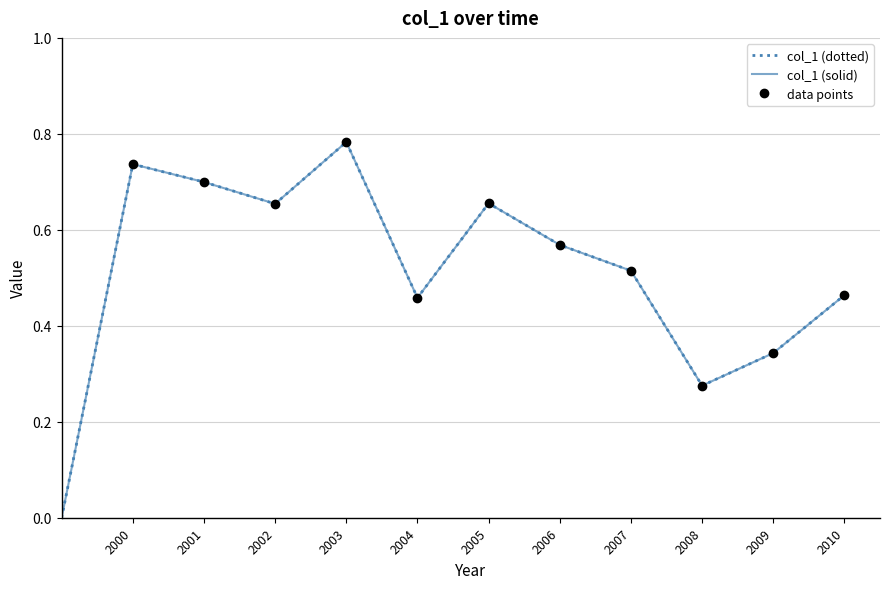

Between 2003 and 2000, which is larger?

2003